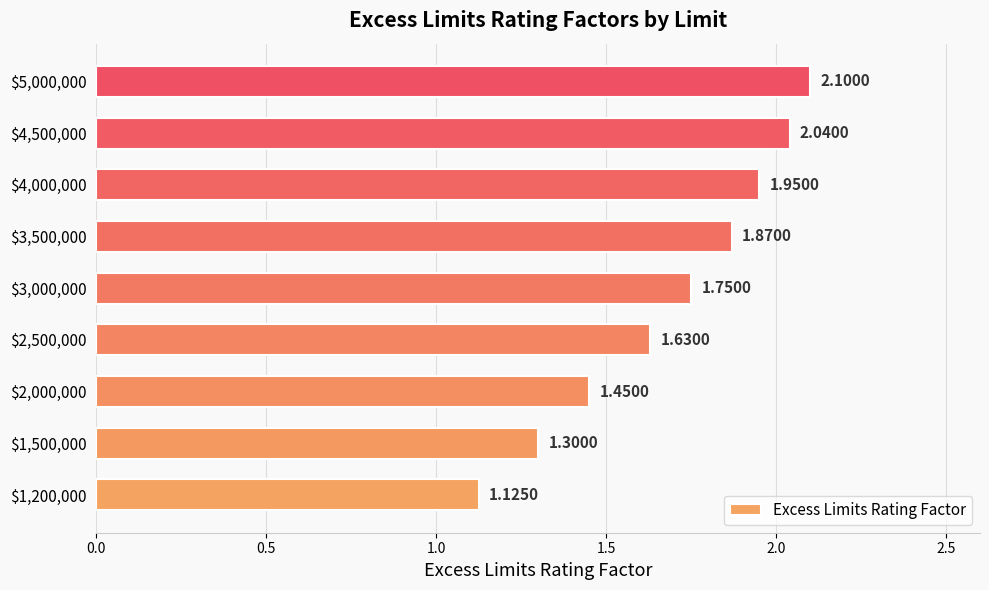

What is the average value?

1.7